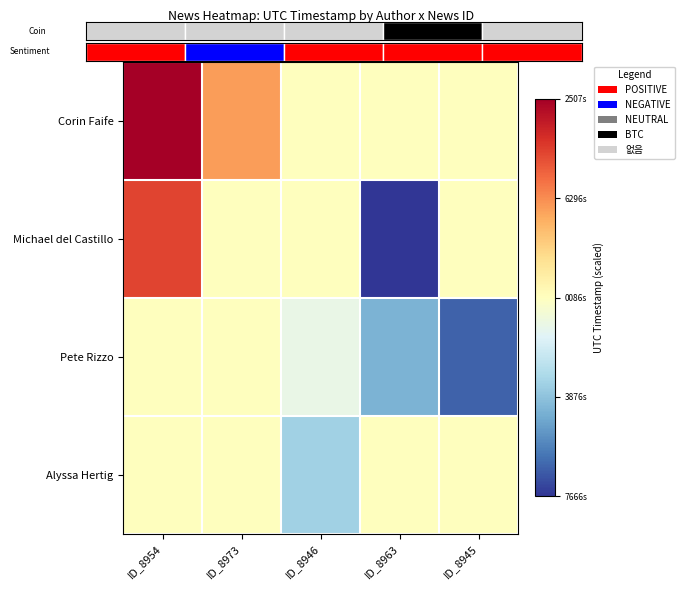

Which category has the lowest value in the Pete Rizzo series?

ID_8945